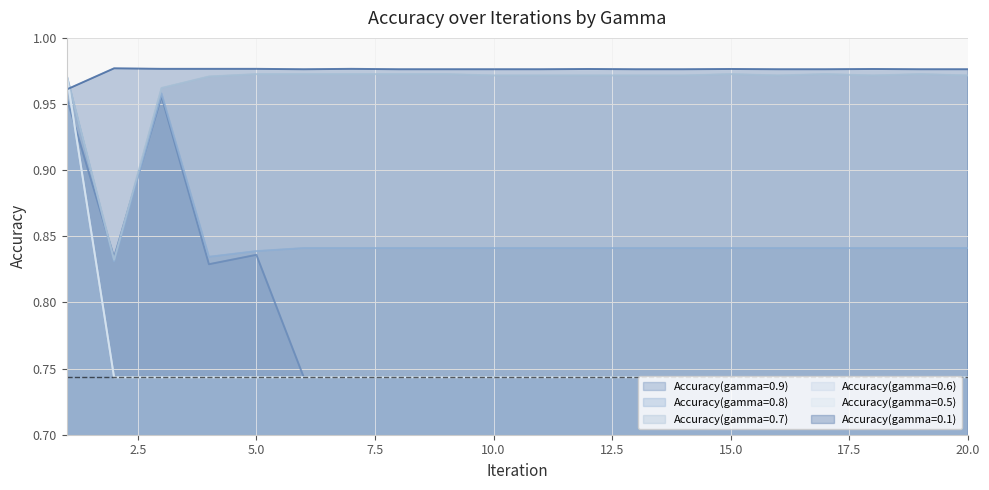

The value of Accuracy(gamma=0.7) at 5 is 1.0. True or false?

True